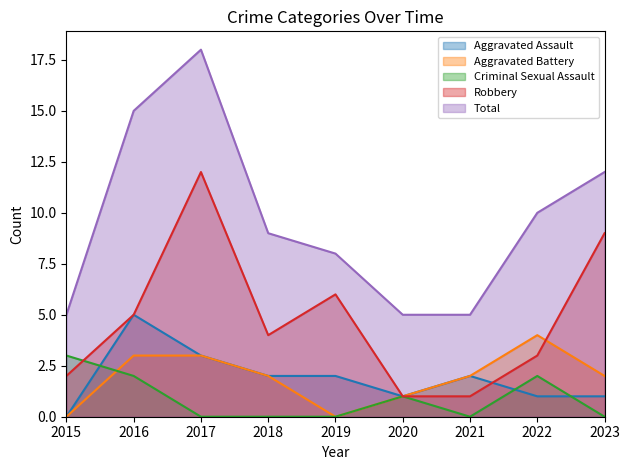

Reading right to left, extract all data points from this chart.

Aggravated Assault: 1	1	2	1	2	2	3	5	0
Aggravated Battery: 2	4	2	1	0	2	3	3	0
Criminal Sexual Assault: 0	2	0	1	0	0	0	2	3
Robbery: 9	3	1	1	6	4	12	5	2
Total: 12	10	5	5	8	9	18	15	5